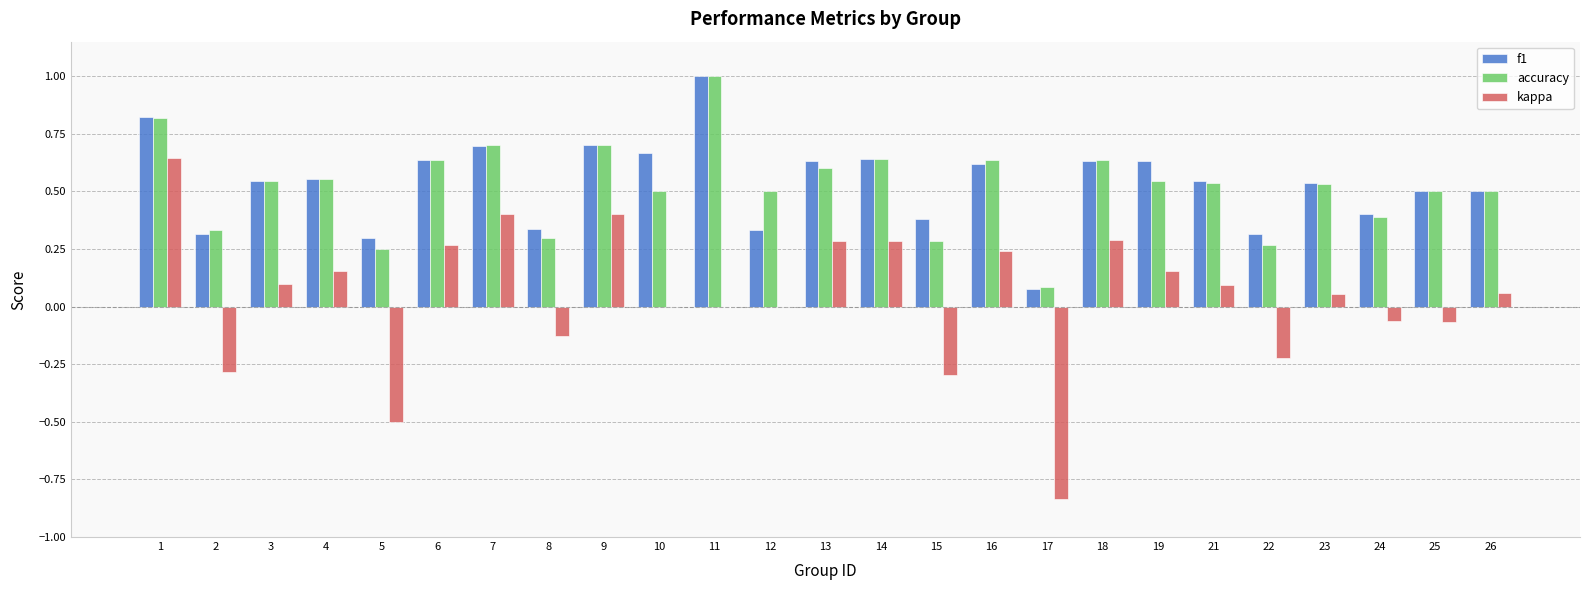

The value of kappa at 14 is 0.3. True or false?

True